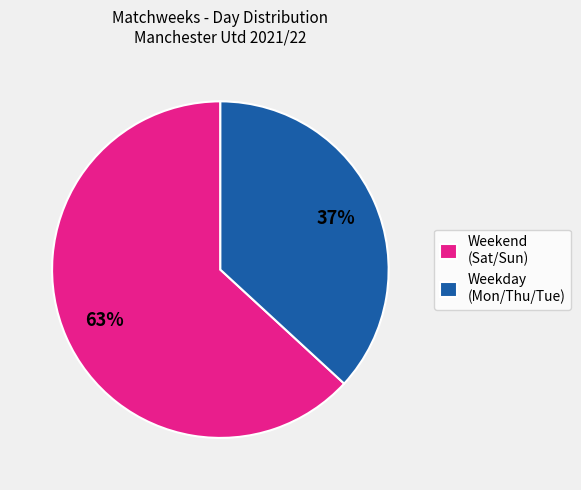

Which slice is the largest?

Weekend (Sat/Sun)